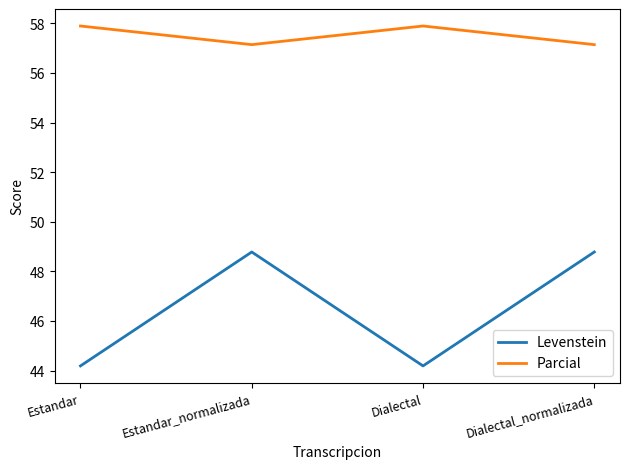

At how many categories does at least one series exceed 48?

4